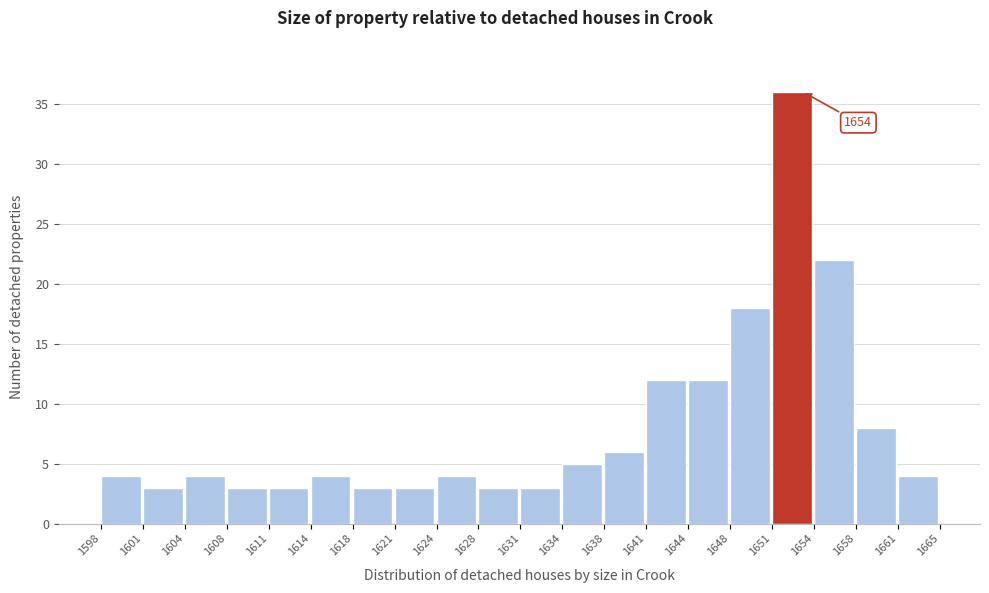

Reading left to right, extract all data points from this chart.

1598=4	1601=3	1604=4	1608=3	1611=3	1614=4	1618=3	1621=3	1624=4	1628=3	1631=3	1634=5	1638=6	1641=12	1644=12	1648=18	1651=36	1654=22	1658=8	1661=4